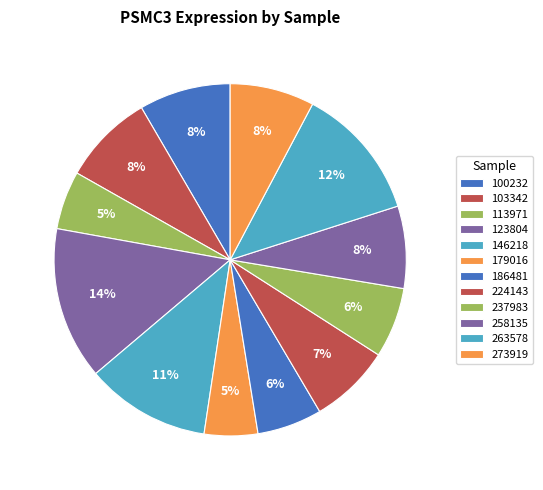

Combined, what portion of the pie is 100232 and 186481?

14.4%